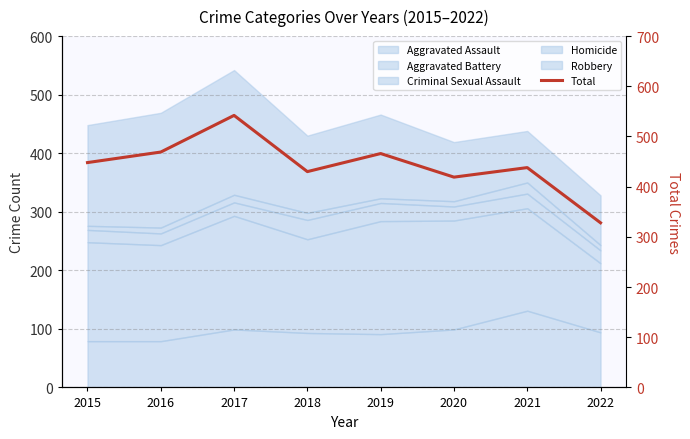

Where is the first local maximum?

2017